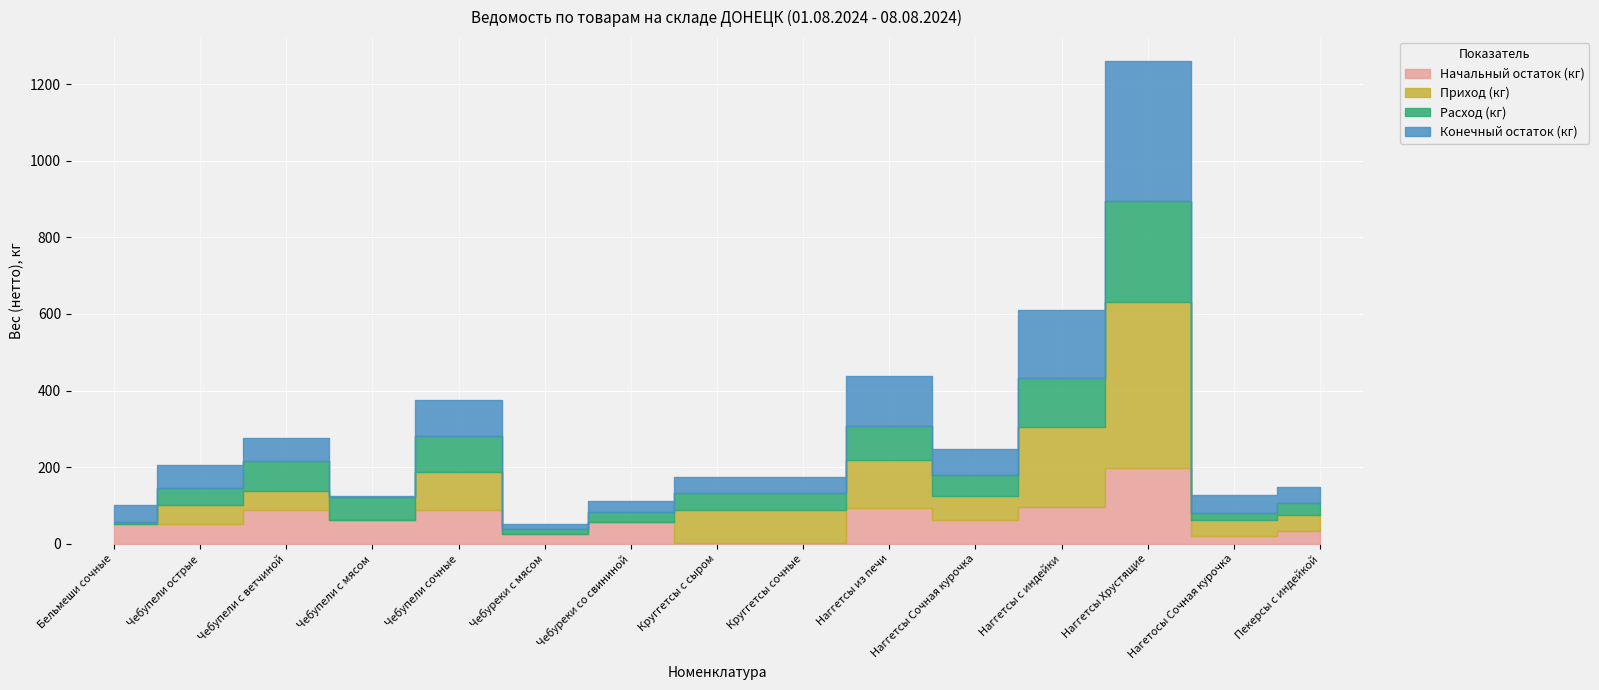

At which label is Конечный остаток (кг) closest to 184?

Наггетсы с индейки